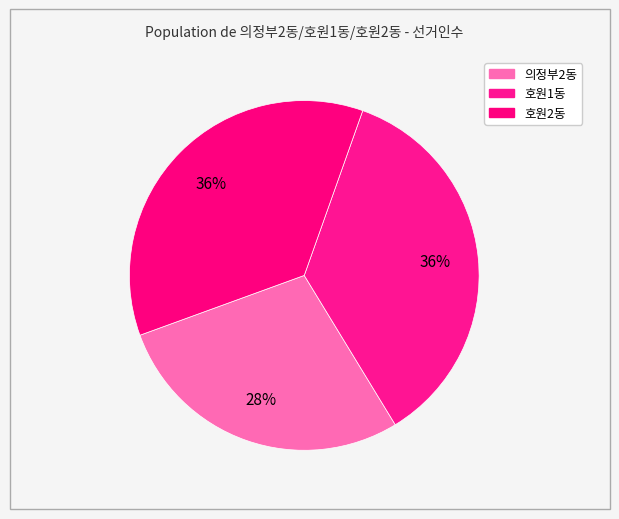

Does any single category account for the majority?

No